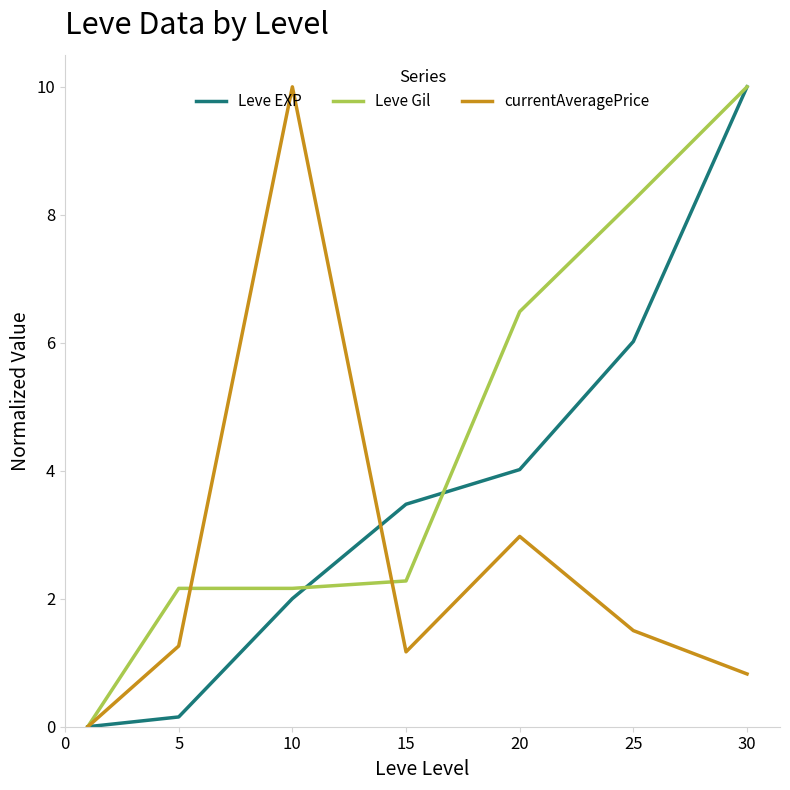

Does the chart have visible grid lines?

No